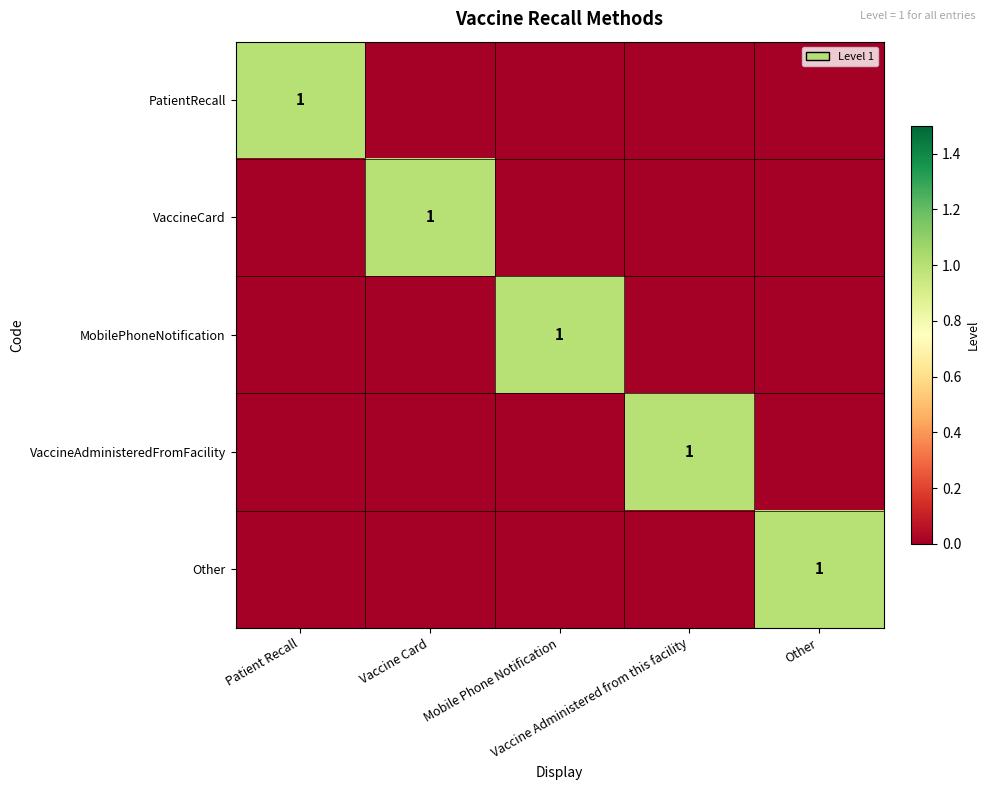

How many data points in MobilePhoneNotification are above 0?

1